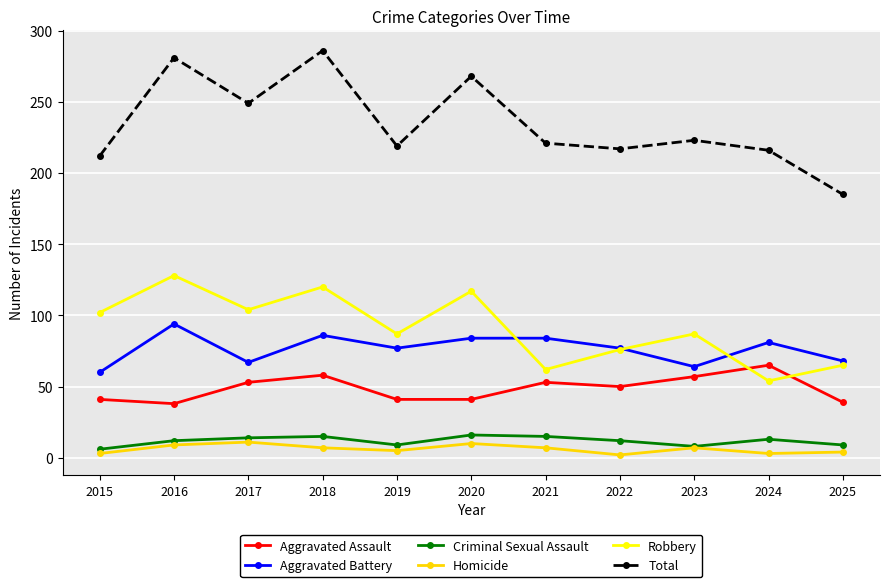

What are all the series names shown in the legend?

Aggravated Assault, Aggravated Battery, Criminal Sexual Assault, Homicide, Robbery, Total